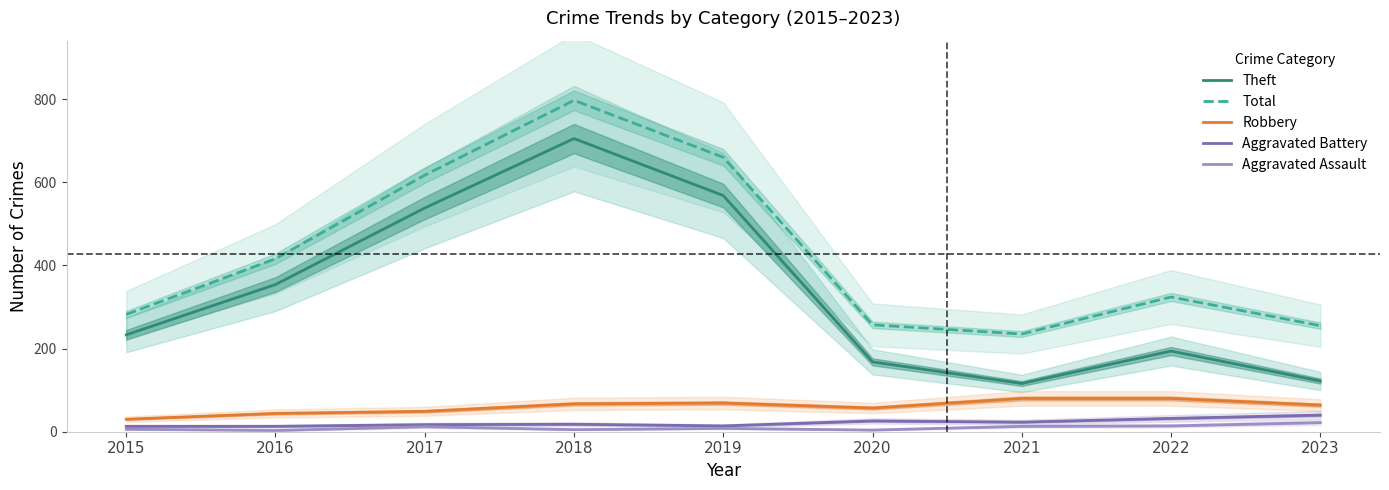

Which category has the lowest value in the Aggravated Battery series?

2015